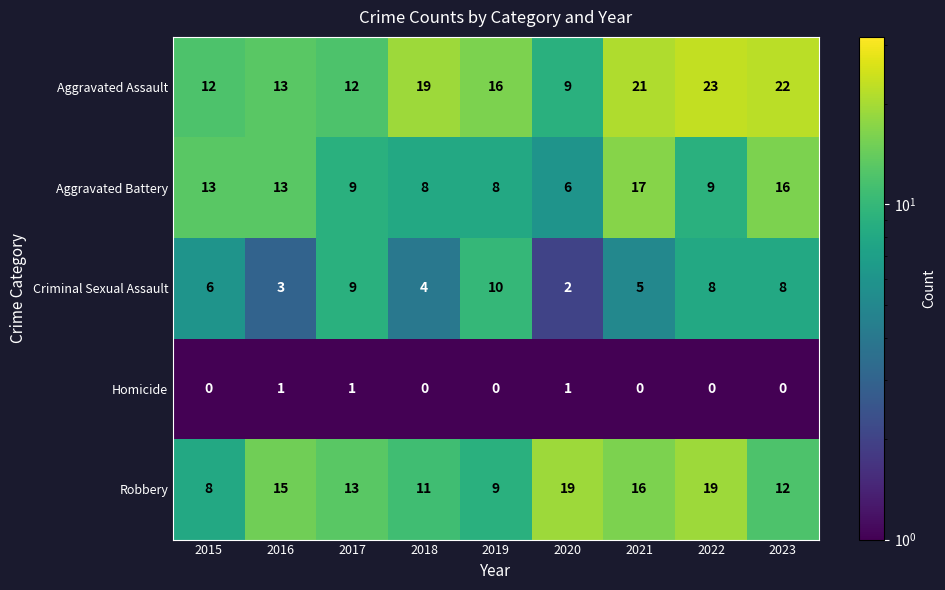

What is the difference between the highest and lowest values at 2017?

12